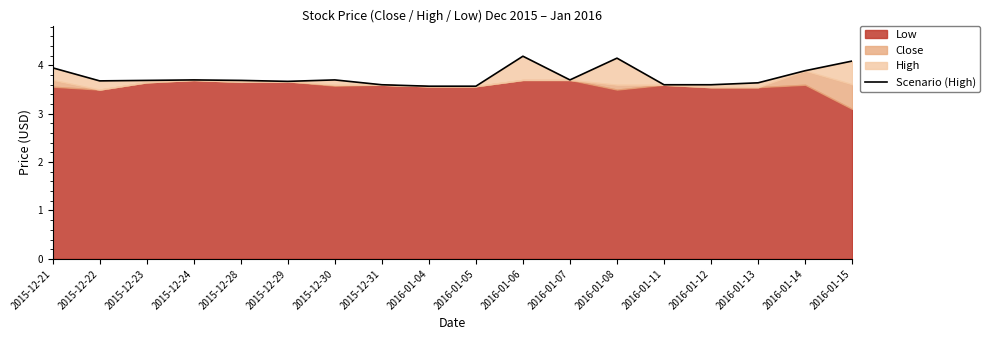

Reading right to left, transcribe all the data shown in this chart.

4.1	3.9	3.6	3.6	3.6	4.2	3.7	4.2	3.6	3.6	3.6	3.7	3.7	3.7	3.7	3.7	3.7	4.0